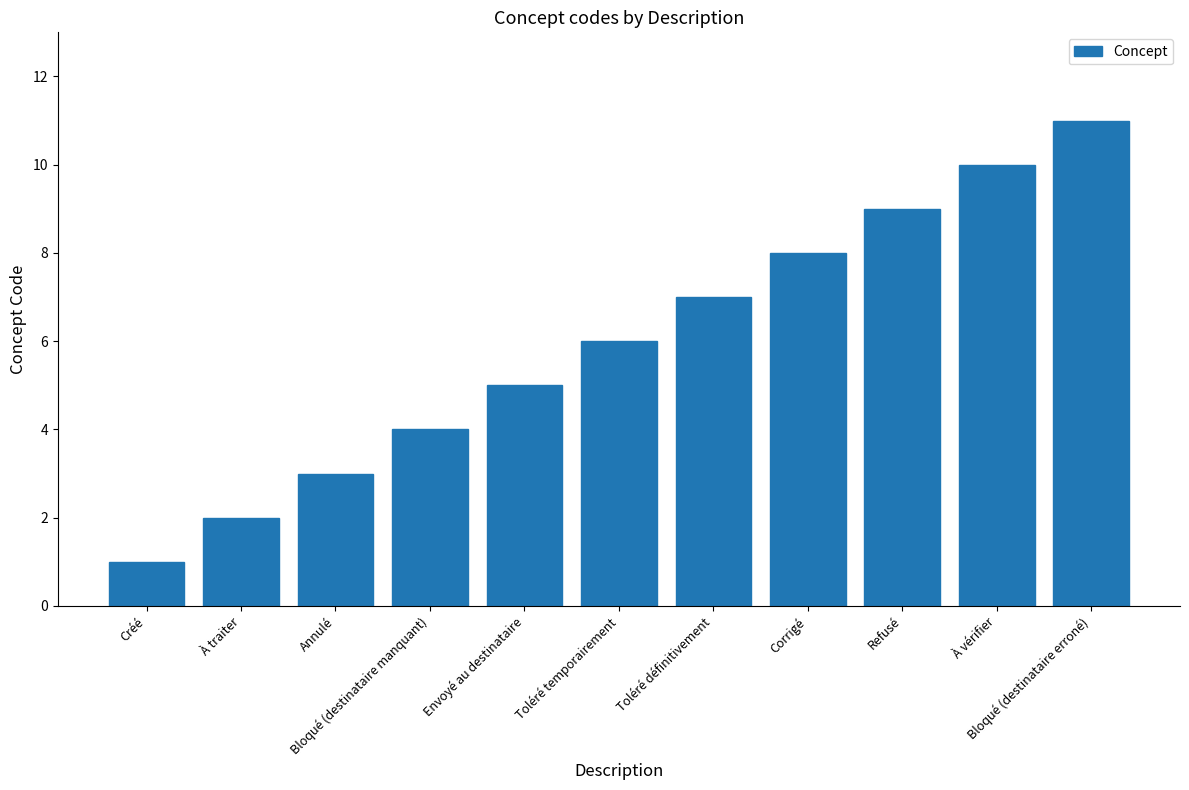

What is the sum of all values?

66